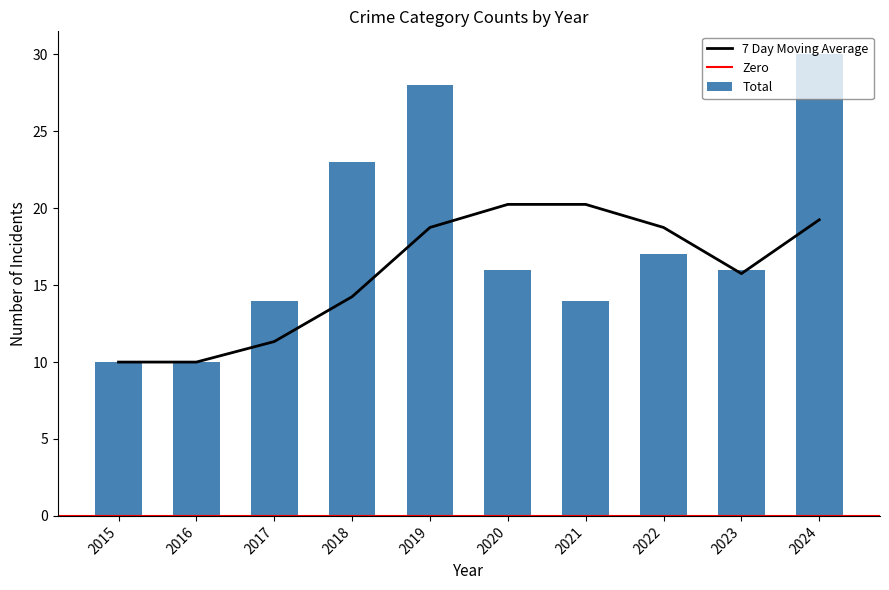

At which category is the sum across all series the highest?

2024